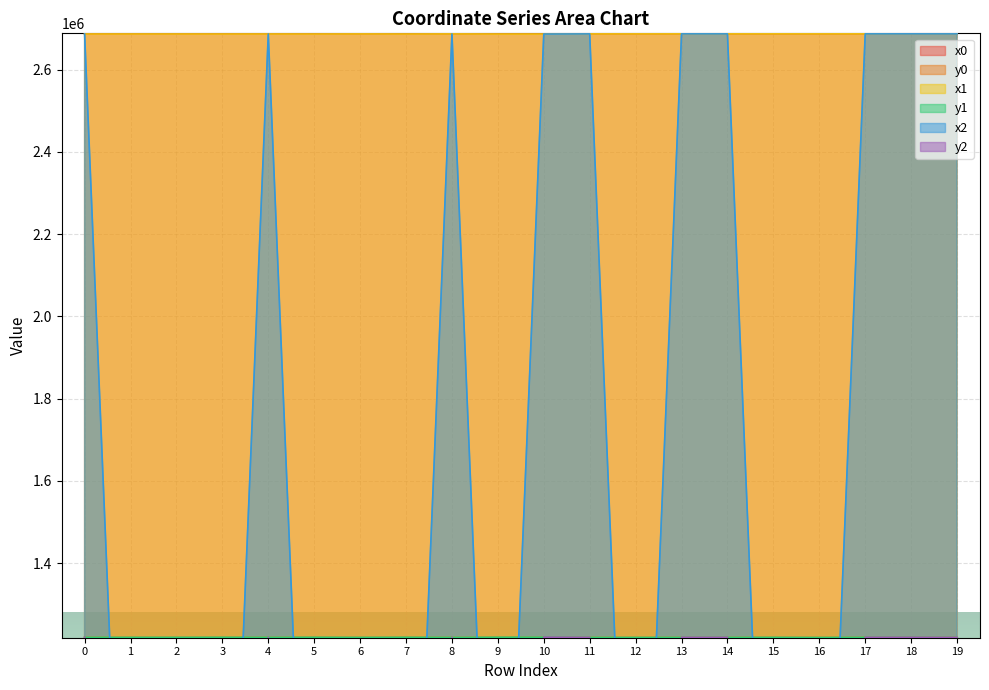

What is the difference between the second highest and minimum values in the y1 series?

547.1